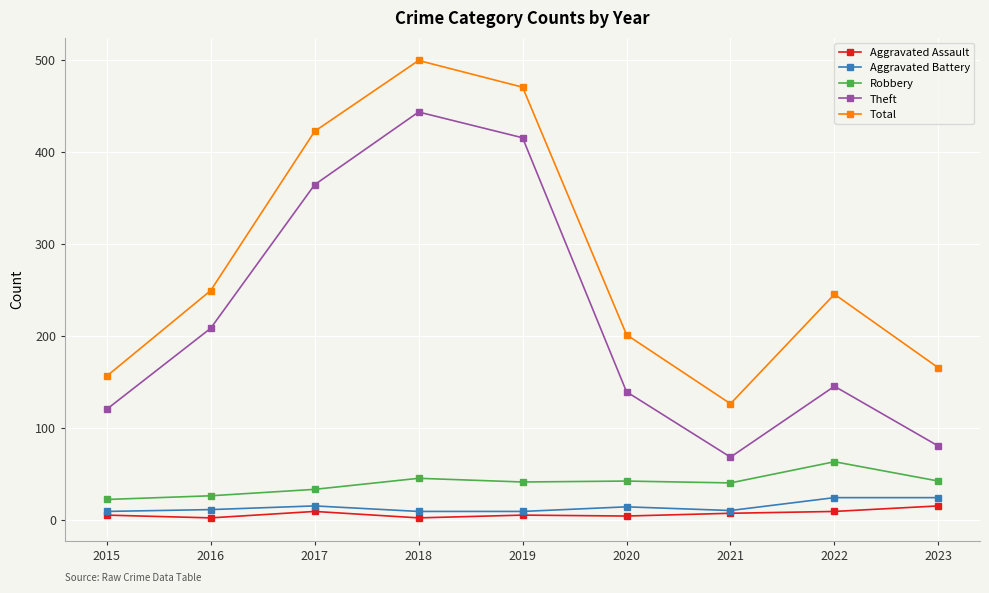

What is the difference between the second highest and minimum values in the Total series?

344